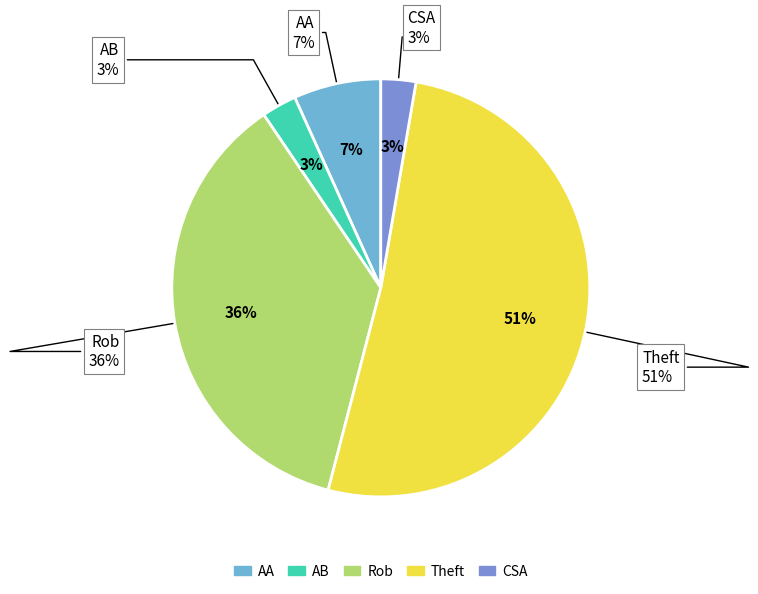

Which has a higher value, Theft or Aggravated Battery?

Theft